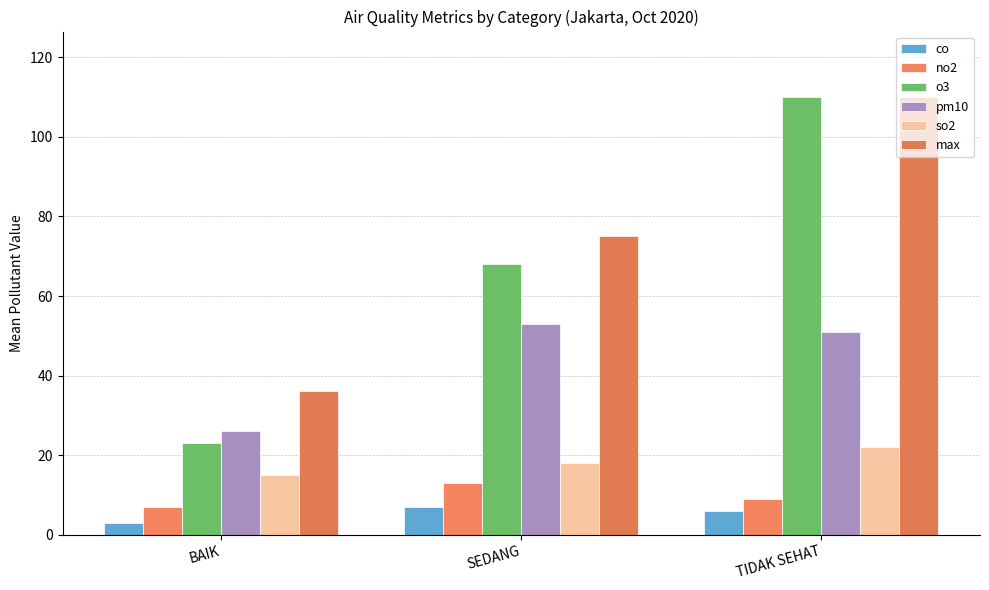

Reading left to right, extract all data points from this chart.

co: 3	7	6
no2: 7	13	9
o3: 23	68	110
pm10: 26	53	51
so2: 15	18	22
max: 36	75	110